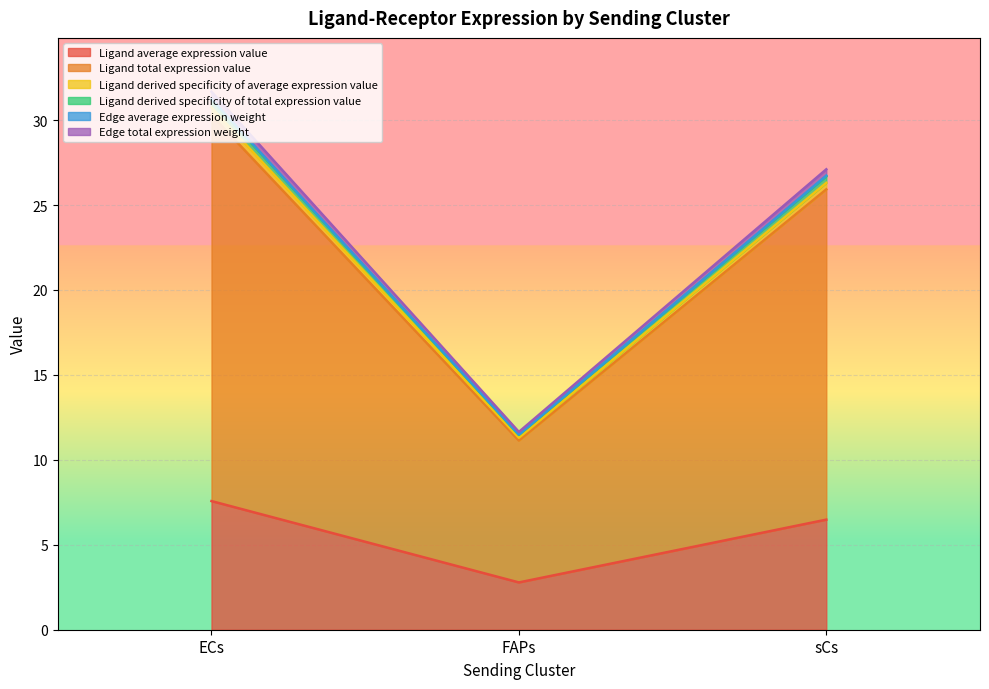

At which label does Ligand derived specificity of average expression value first exceed 26?

ECs